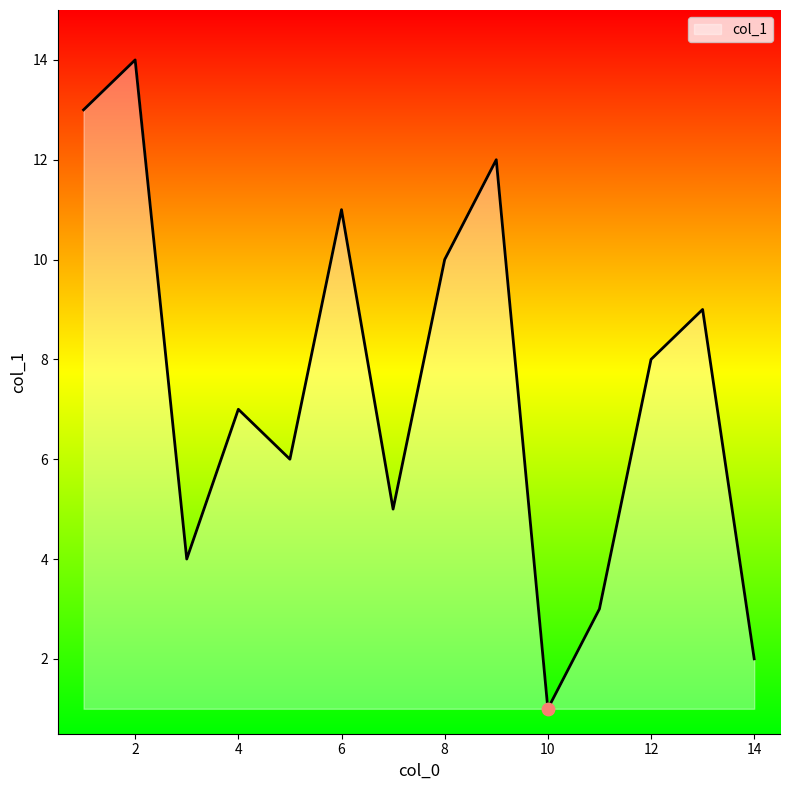

What is the difference between the maximum and minimum values?

13